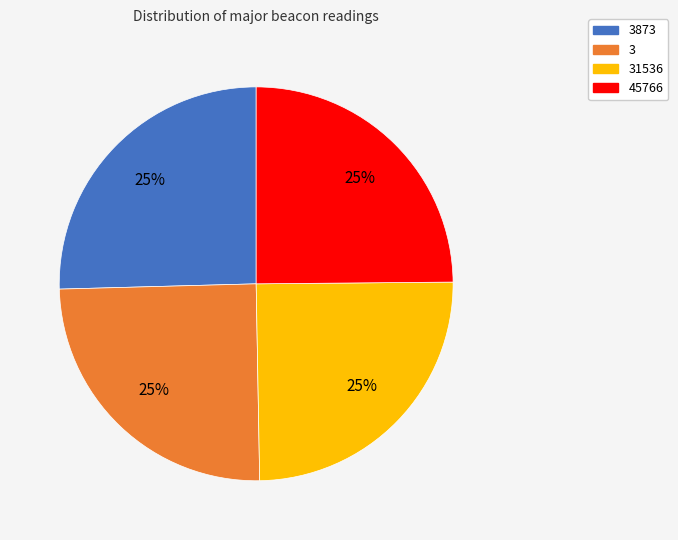

To the nearest percent, what is the average slice percentage?

25%